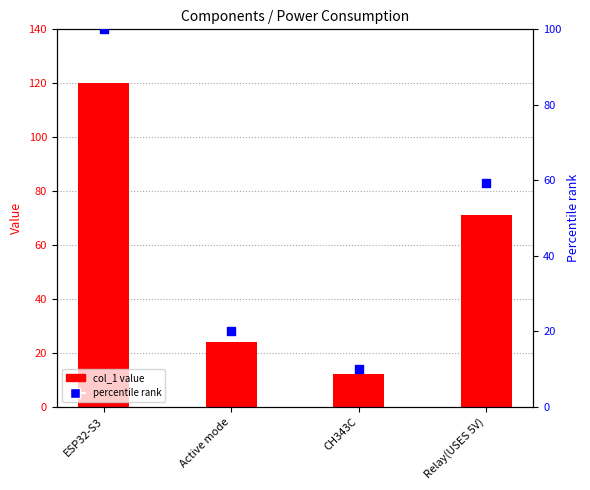

Which series has the largest Y range (max minus min)?

col_1 value